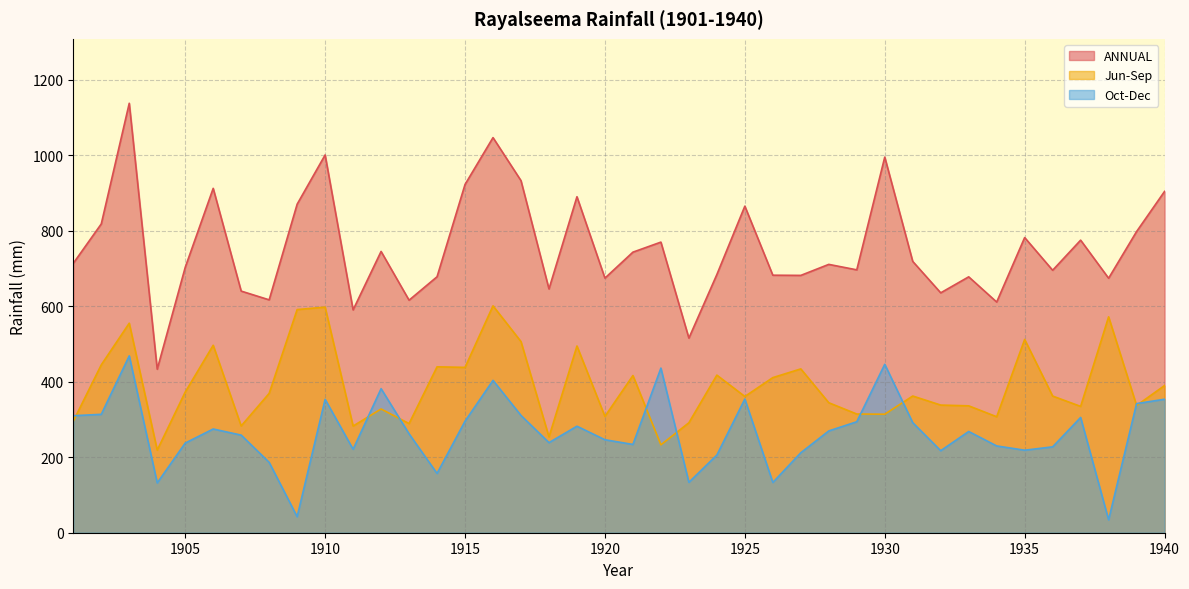

Where is Oct-Dec nearest to the value 251?

1920